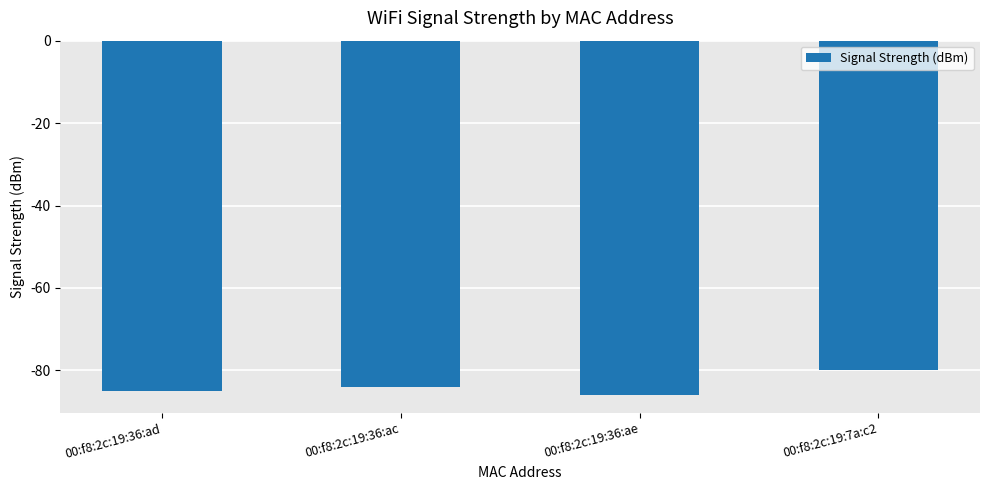

What value does the data have at 00:f8:2c:19:7a:c2?

-80